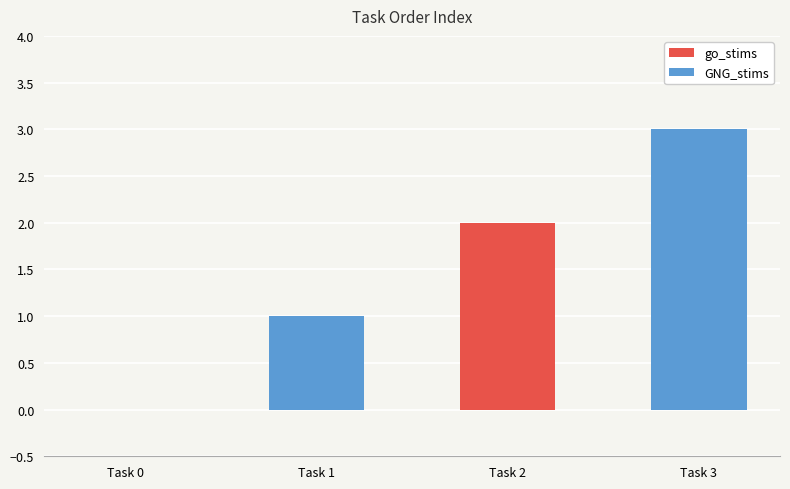

True or false: GNG_stims has a value of 4 at Task 2.

False